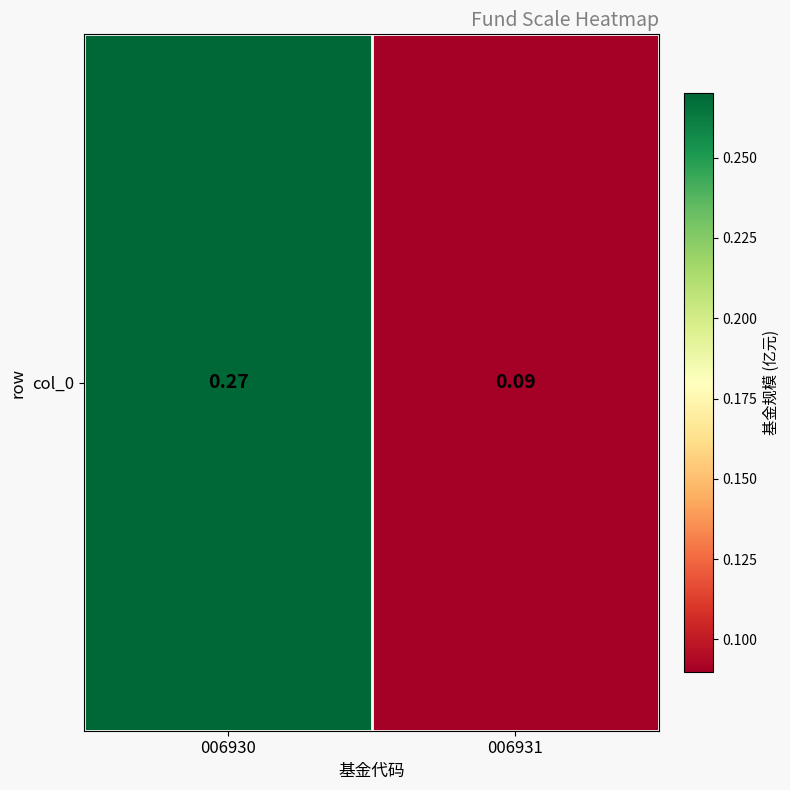

Between 006931 and 006930, which is larger?

006930